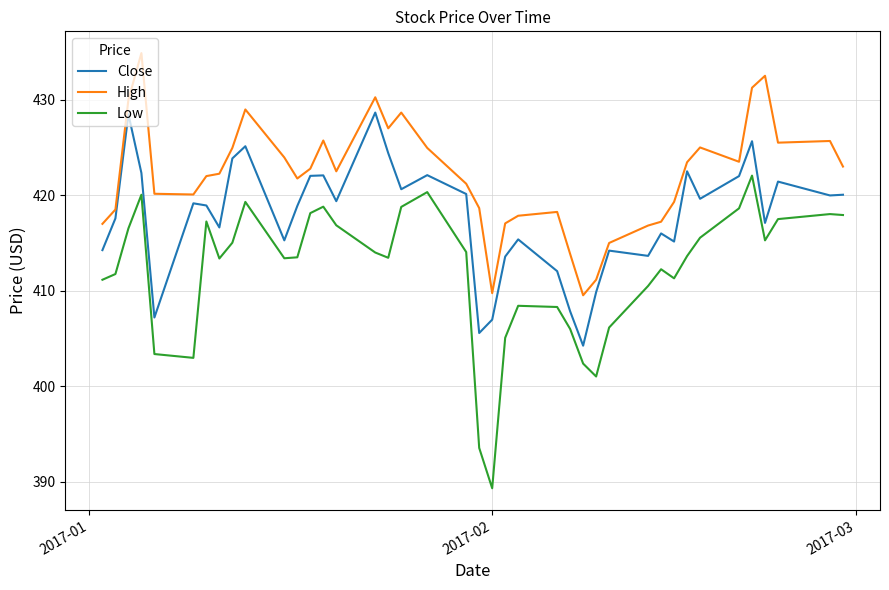

Does the chart have visible grid lines?

Yes